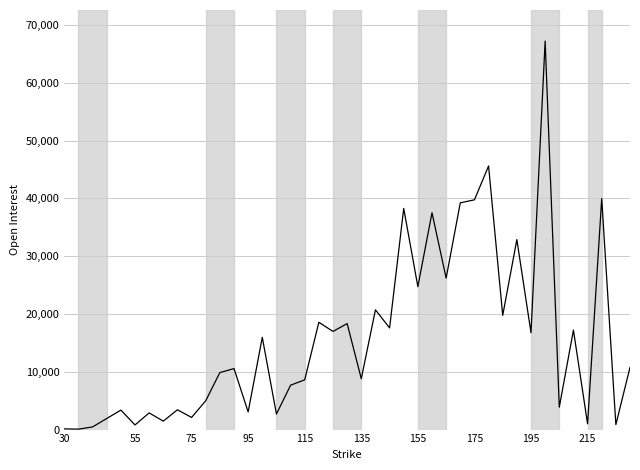

What is the difference between the maximum and minimum values?

67131